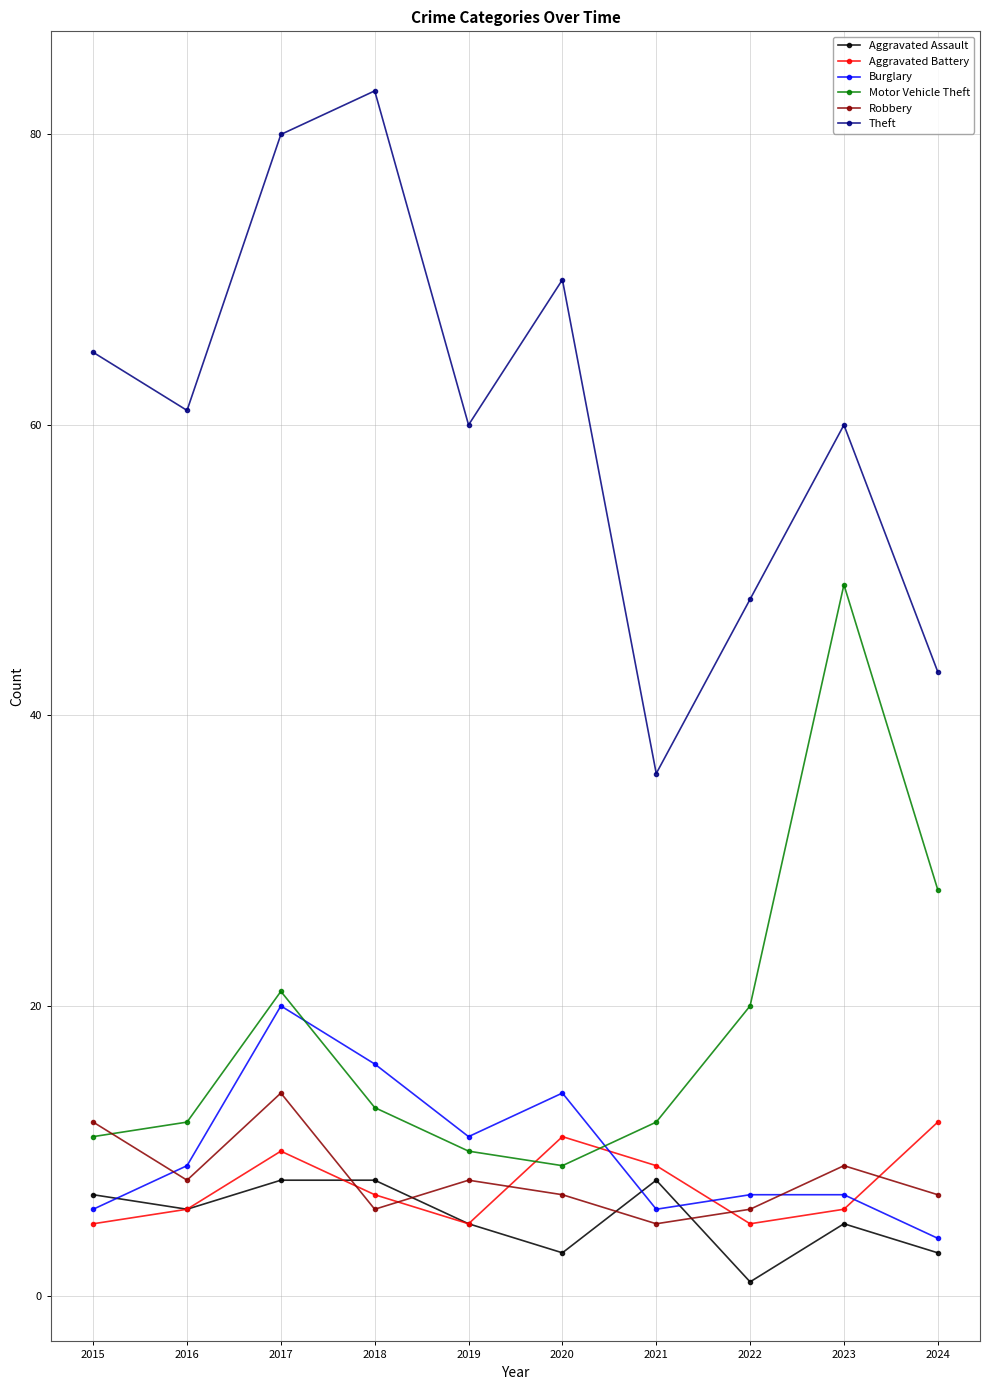

True or false: Robbery and Theft cross at least once.

False